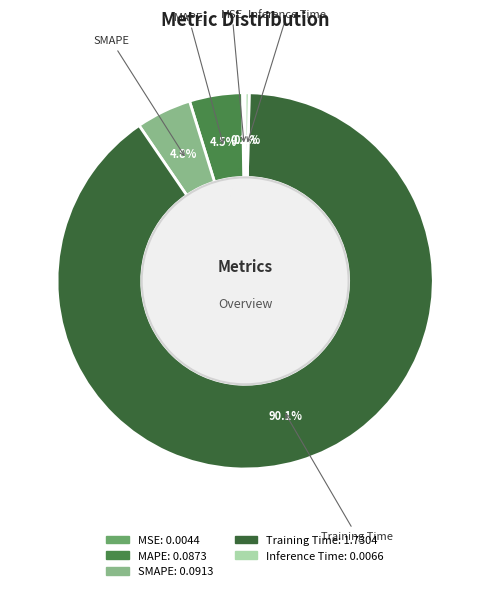

Between SMAPE and Training Time, which is larger?

Training Time